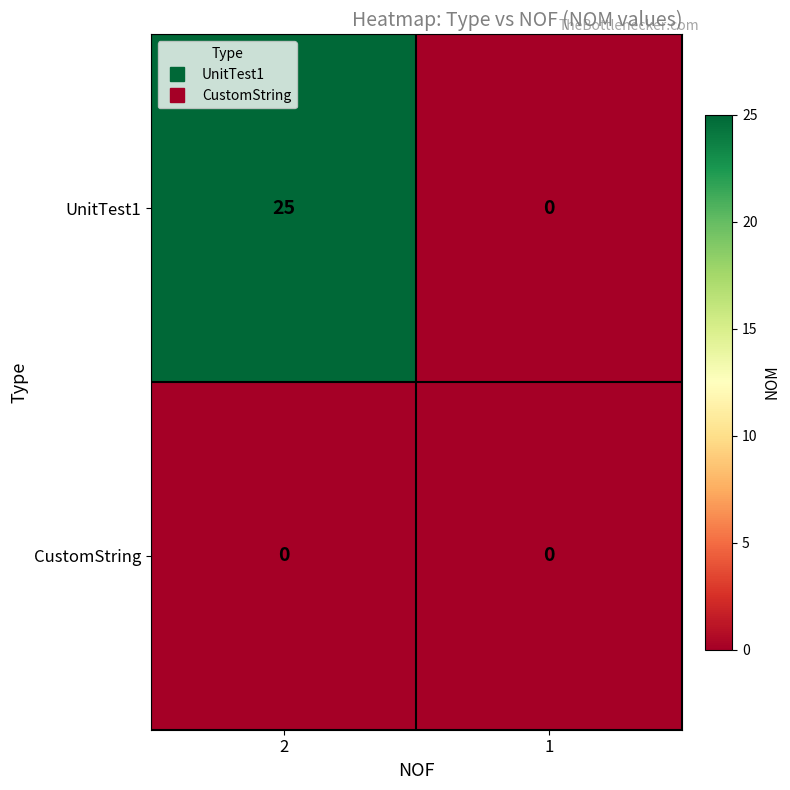

Which label corresponds to the largest value in the chart?

2